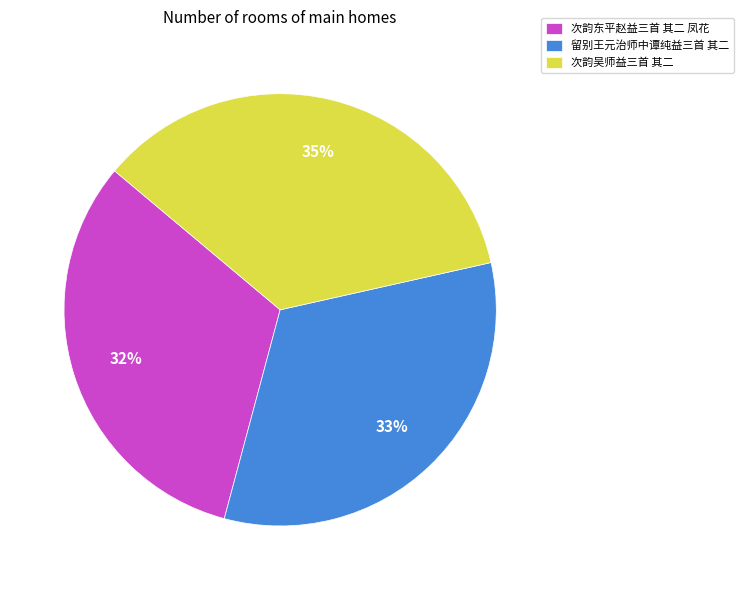

To the nearest percent, what is the difference between the largest and smallest slice percentages?

3%